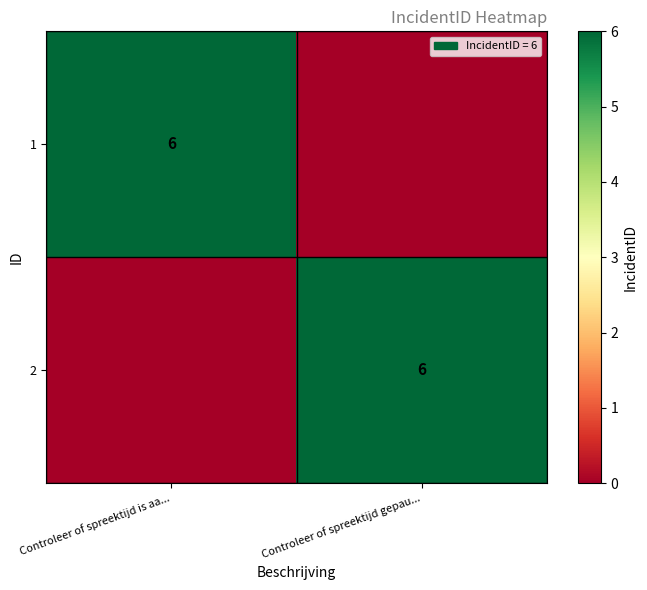

The 2 series shows 2 at Controleer of spreektijd gepau.... True or false?

False